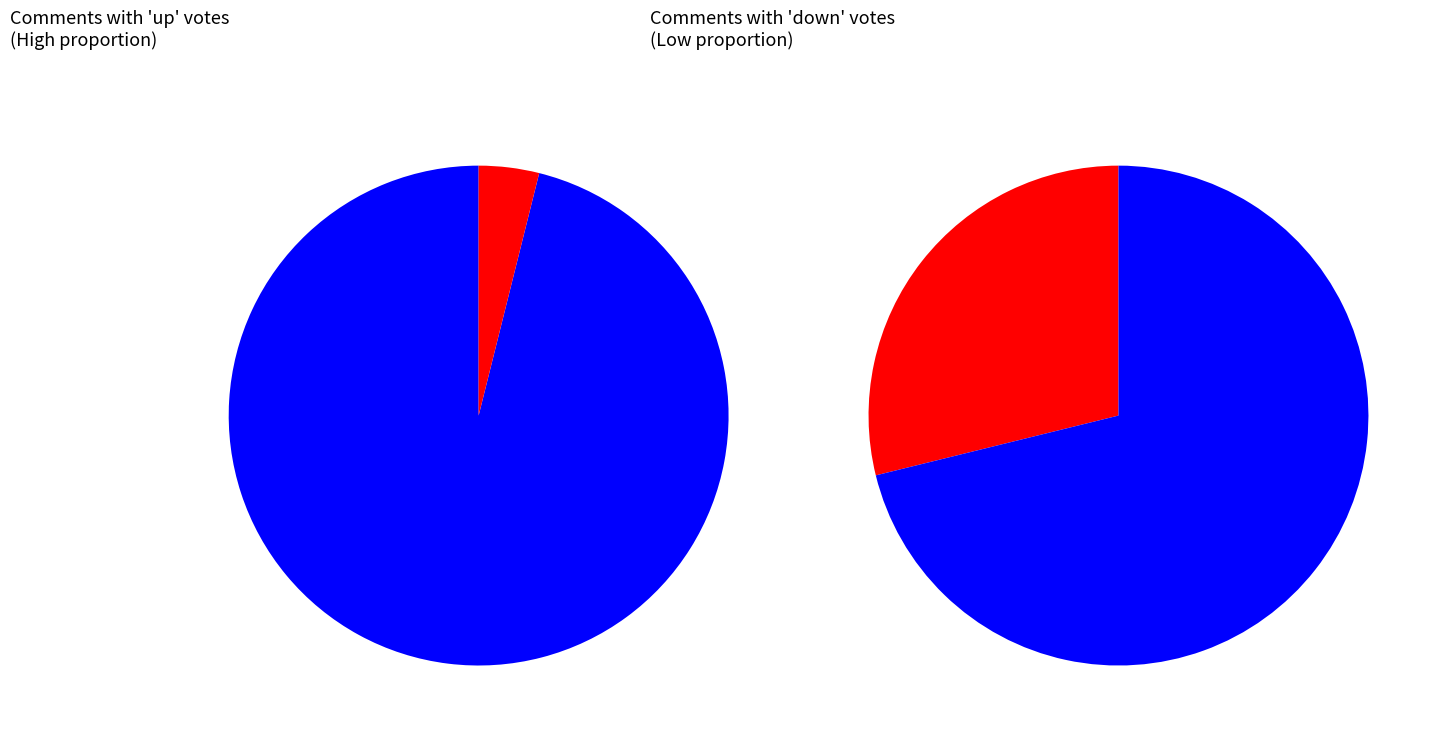

Does 28 represent more than half of the total?

No